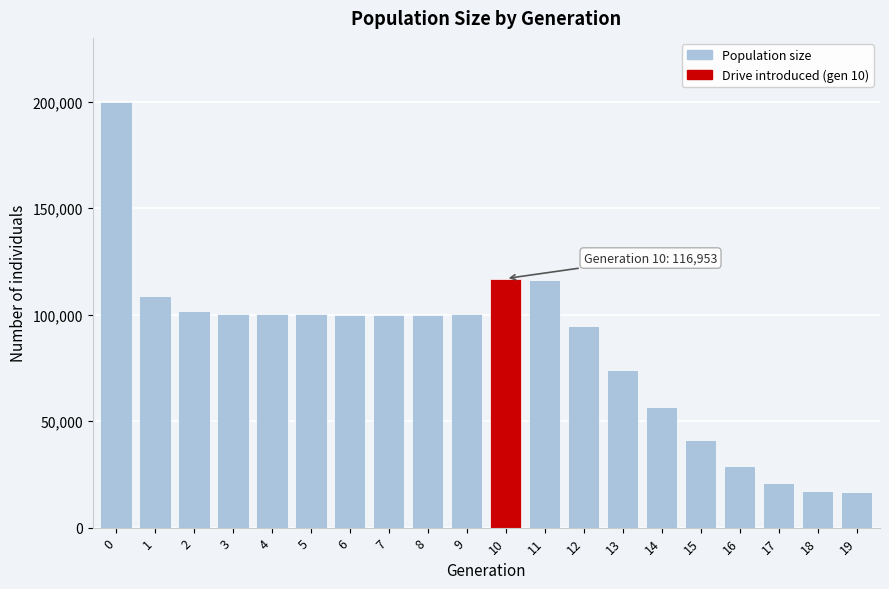

The value at 6 is 100062. True or false?

True